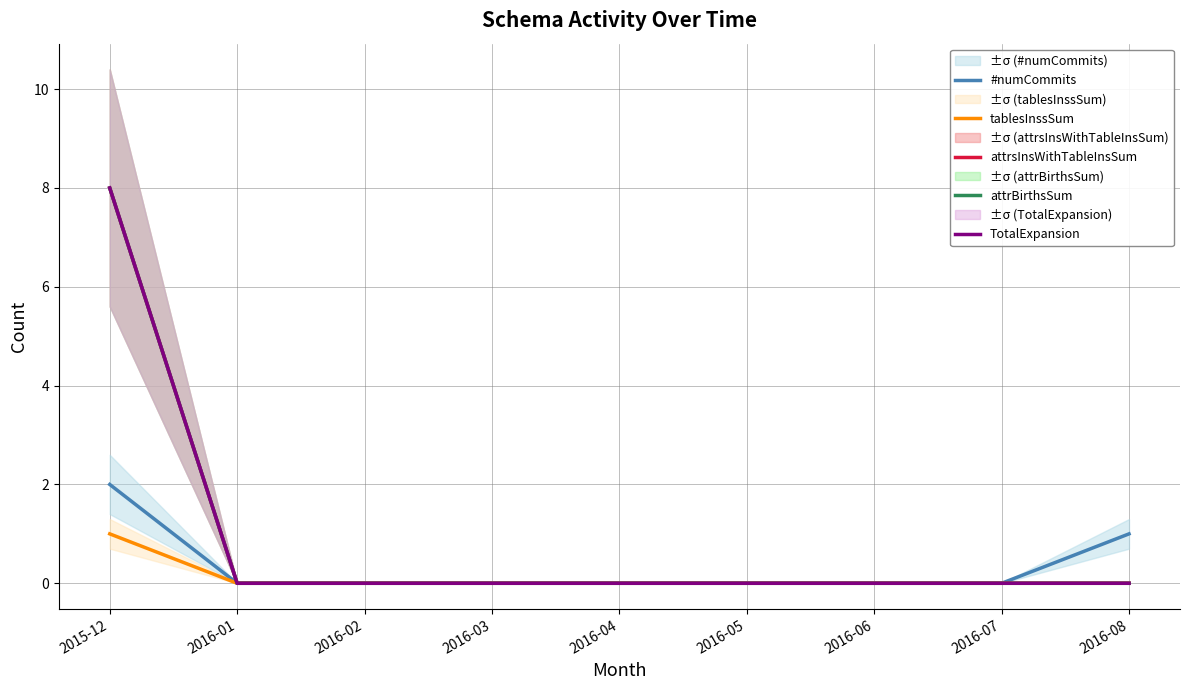

What are all the series names shown in the legend?

#numCommits, tablesInssSum, attrsInsWithTableInsSum, attrBirthsSum, TotalExpansion